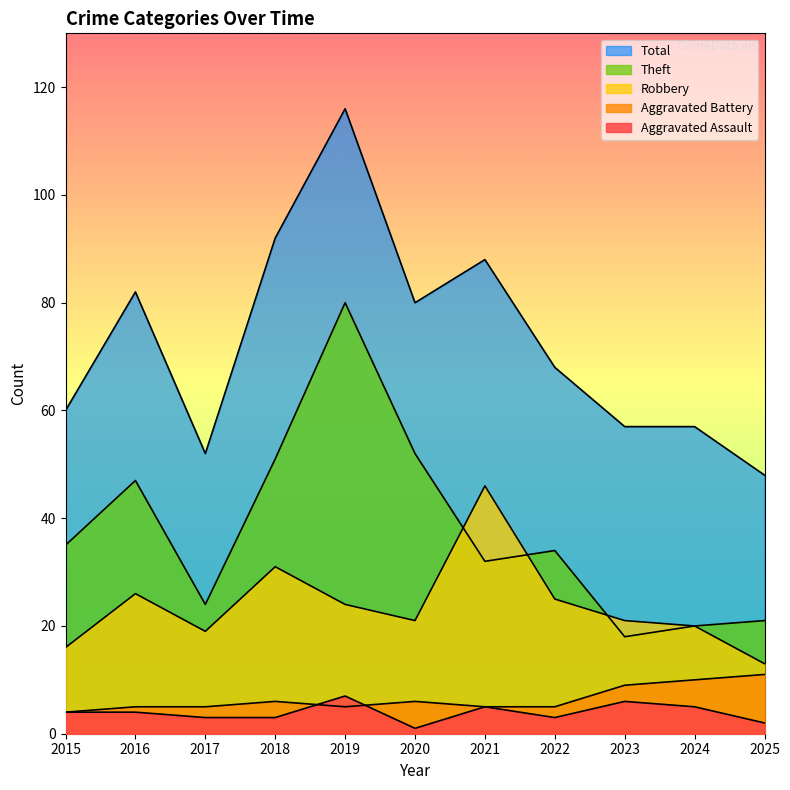

True or false: Robbery and Aggravated Battery cross at least once.

False